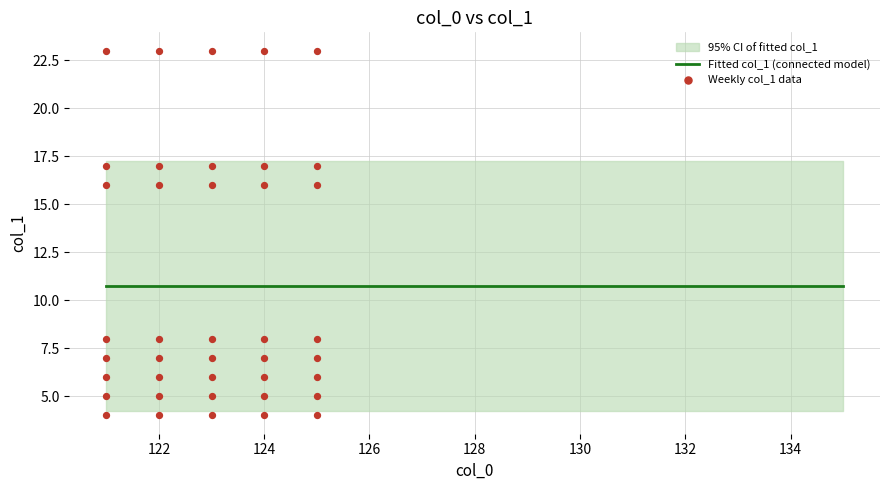

What is the change in value from 124 to 125?

-9